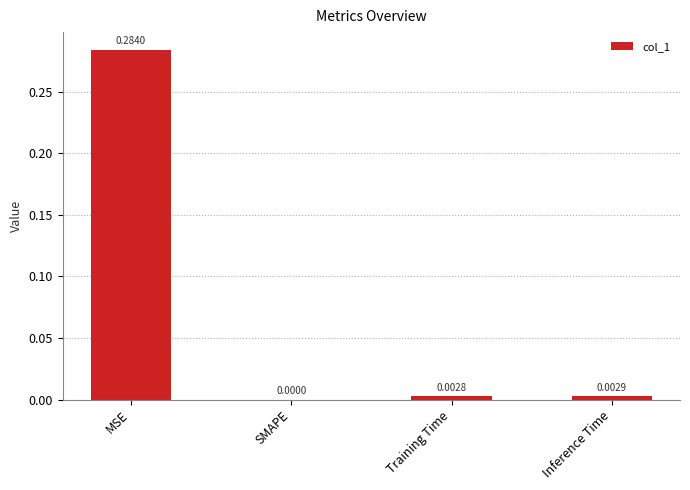

At which category does the chart reach its peak across all series?

MSE